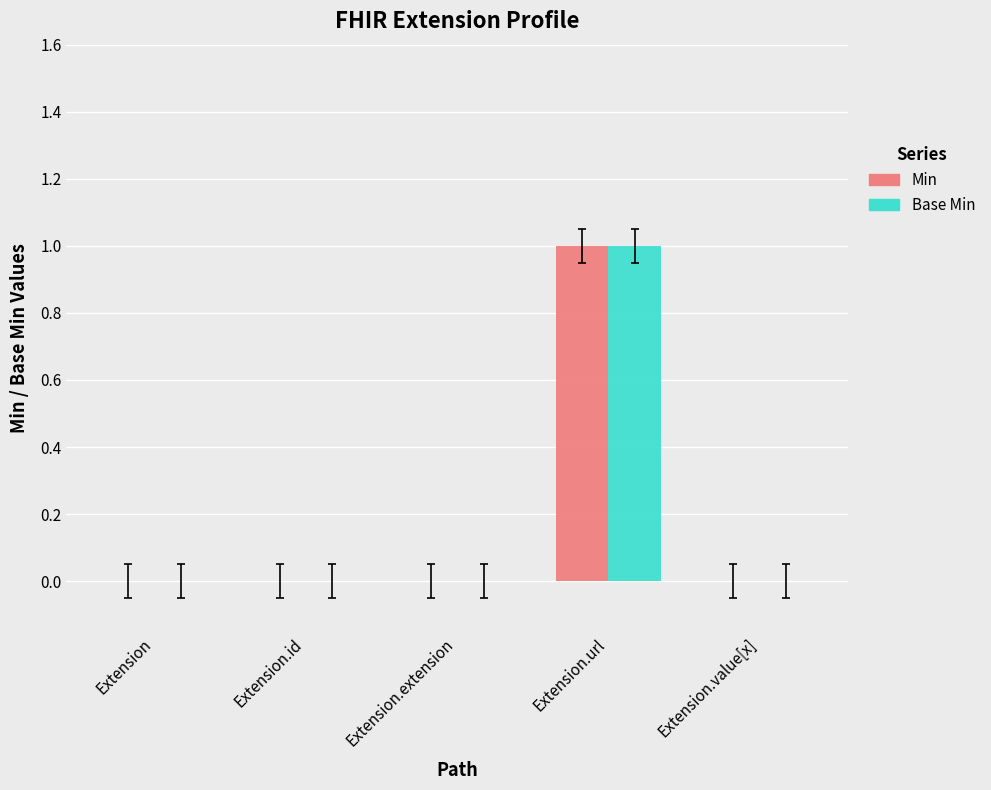

The value of Base Min at Extension.id is 0. True or false?

True